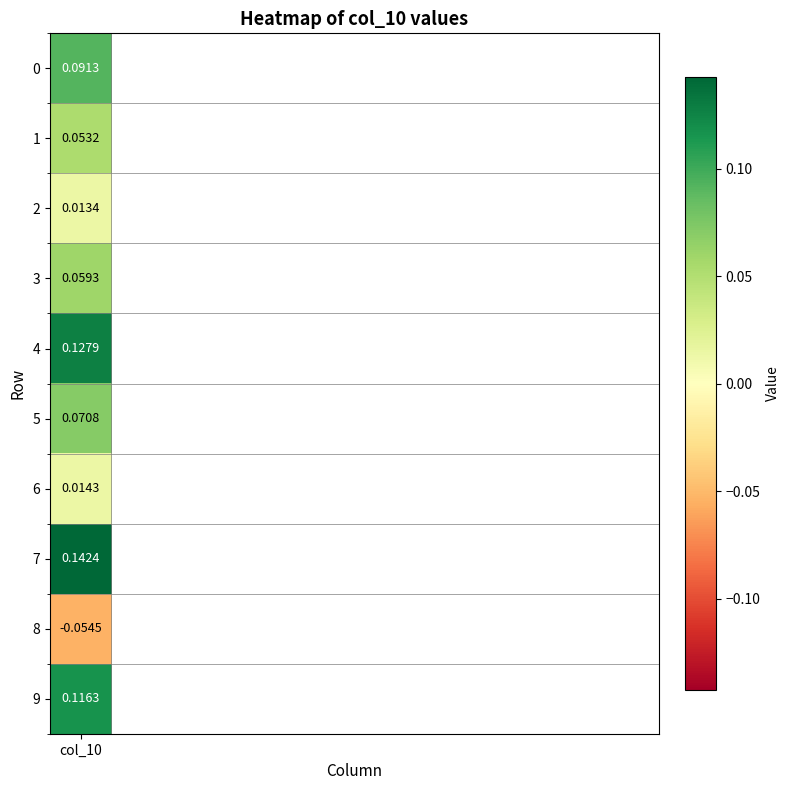

The value at col_10 is 0.1. True or false?

False